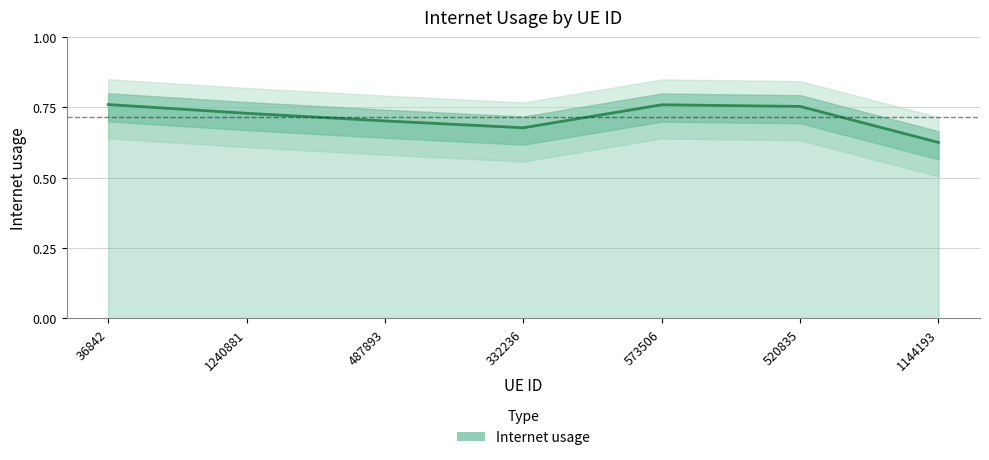

The chart shows a value of 0.8 at 36842. True or false?

True